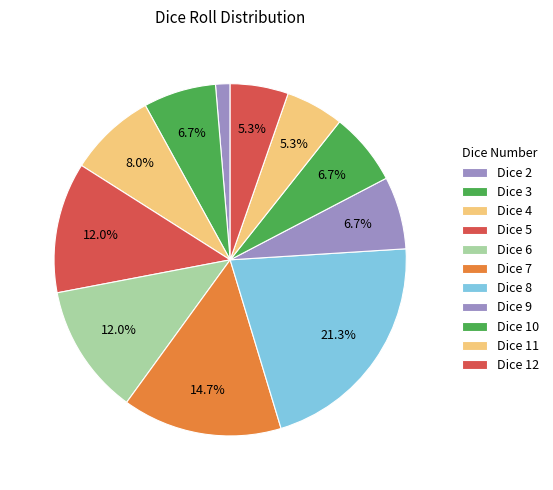

Which category has the smallest portion of the pie?

Dice 2